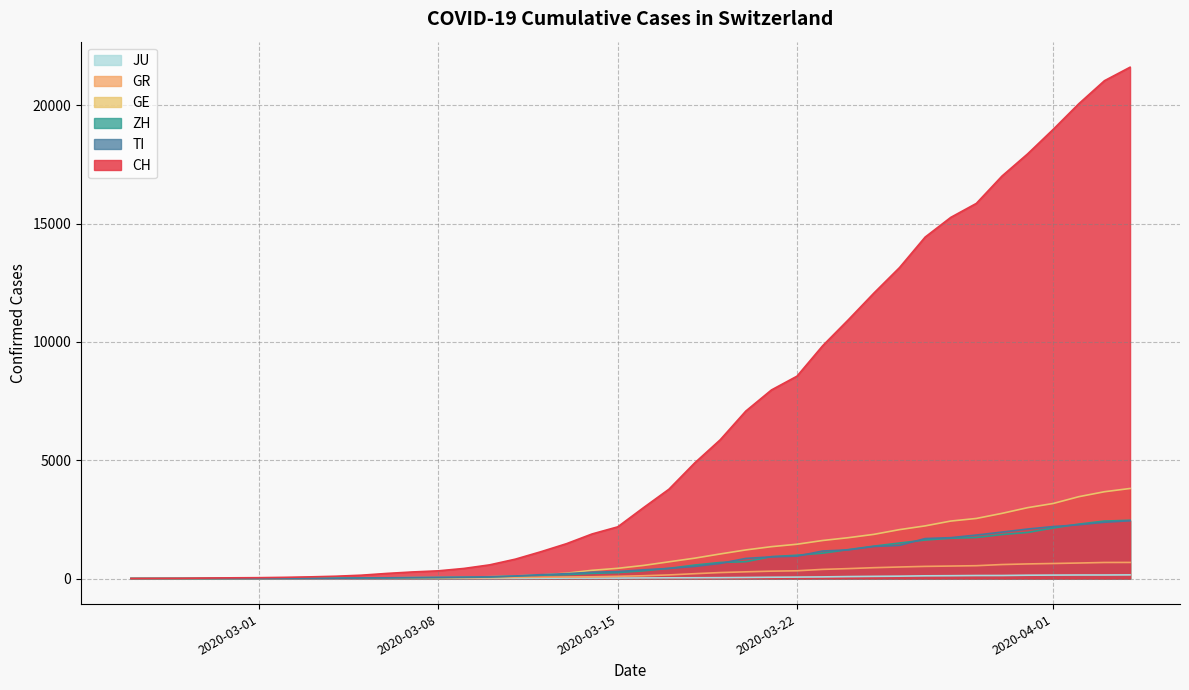

What is the greatest value displayed?

21605